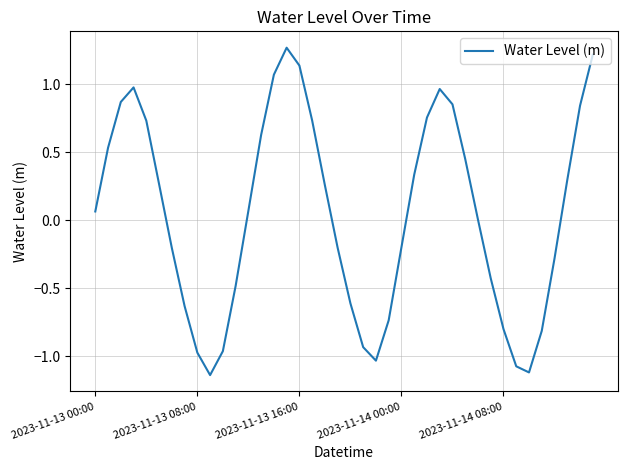

What is the difference between the maximum and minimum values?

2.4